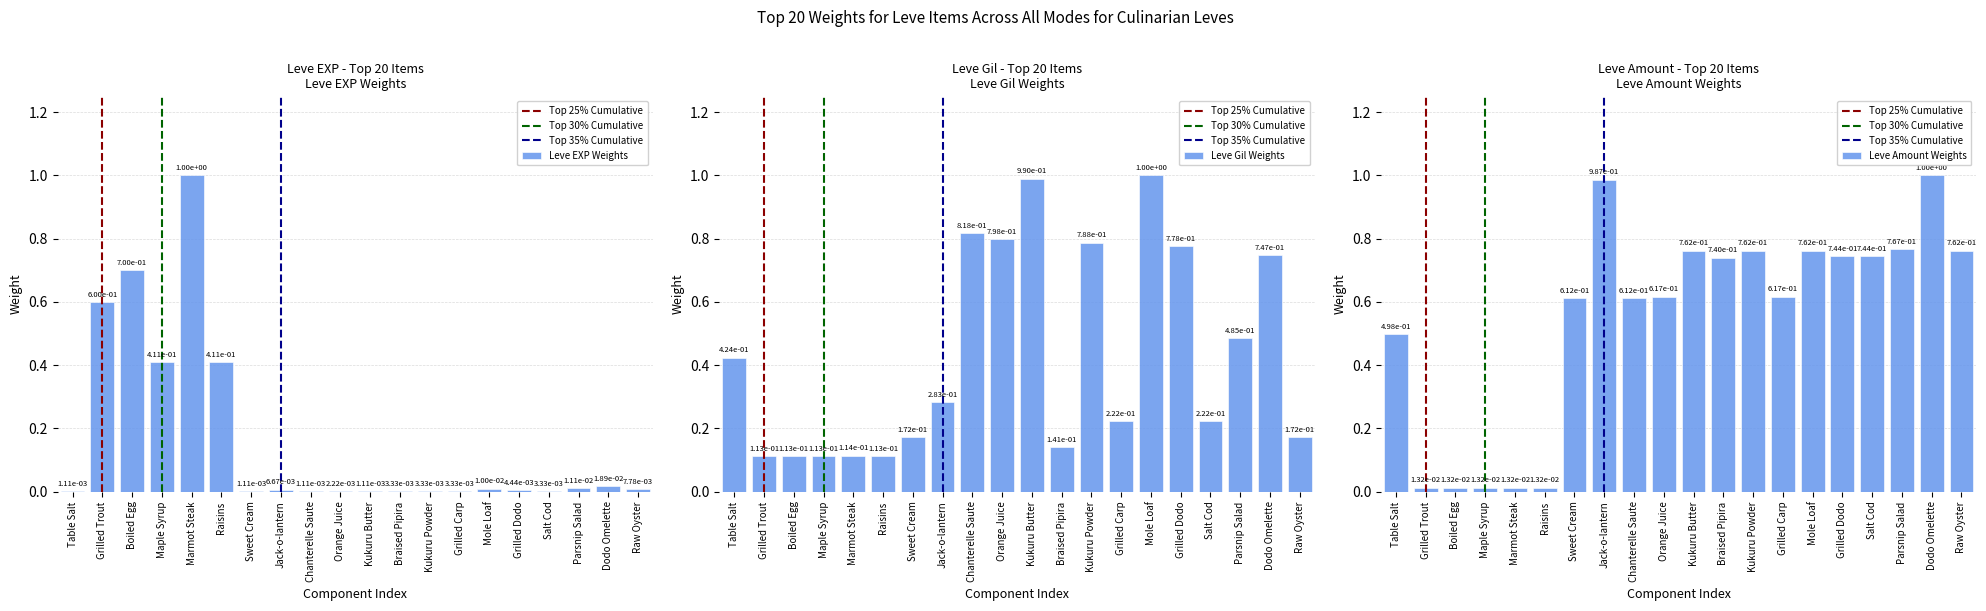

What is the average value of the Leve EXP series?

0.2